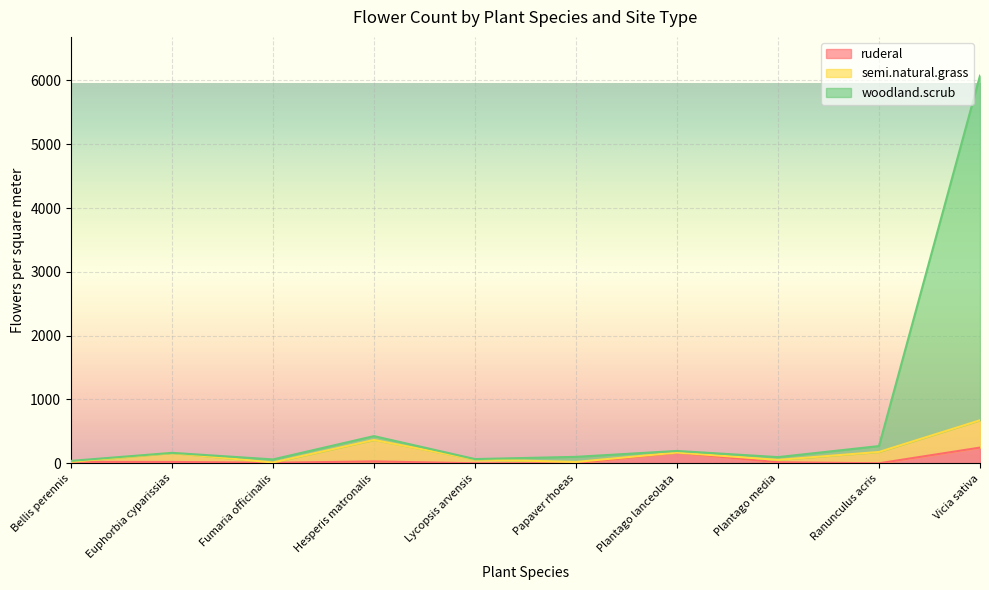

What is the difference between the maximum and minimum values in the woodland.scrub series?

6036.7